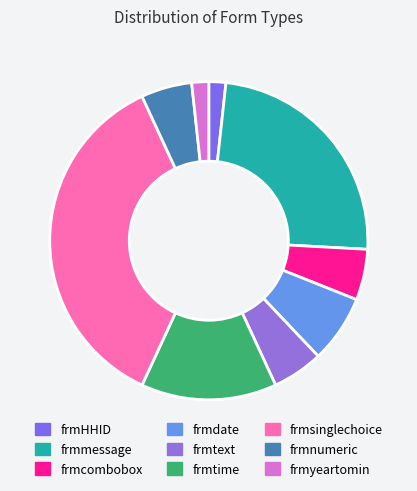

How many segments does this pie chart have?

9